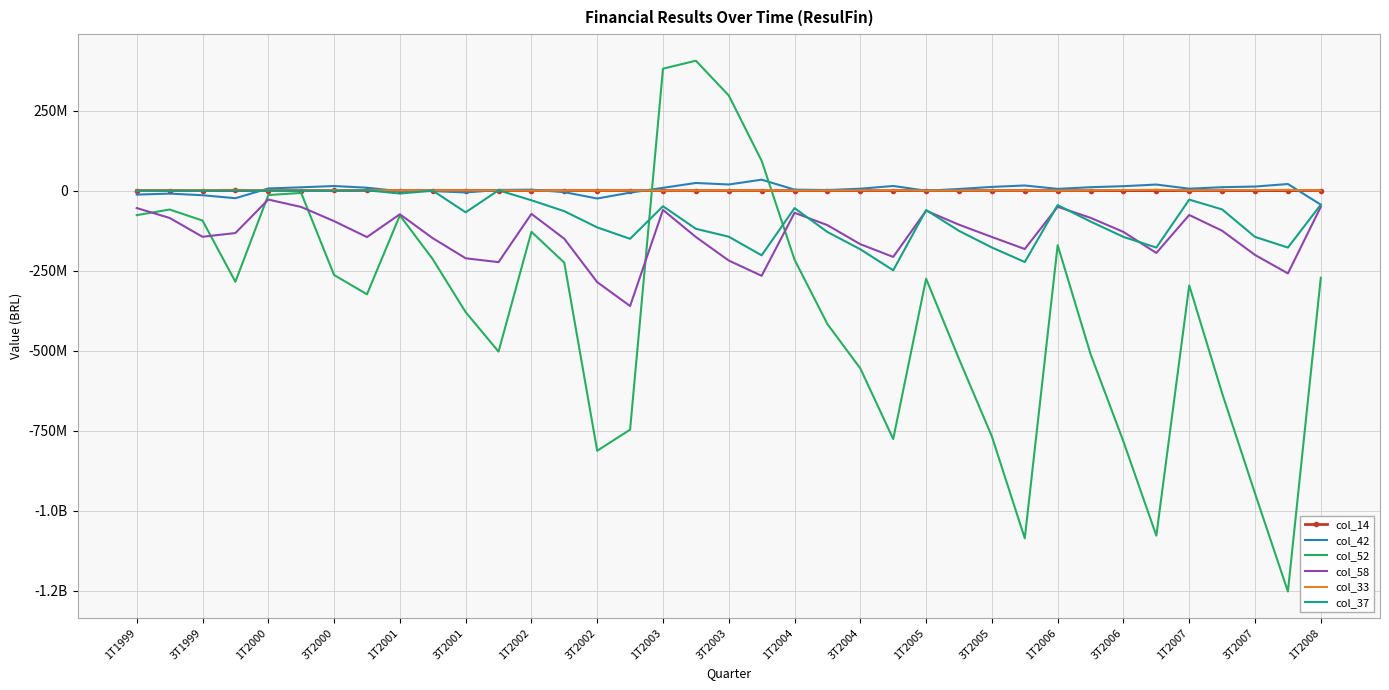

What are all the series names shown in the legend?

col_14, col_42, col_52, col_58, col_33, col_37